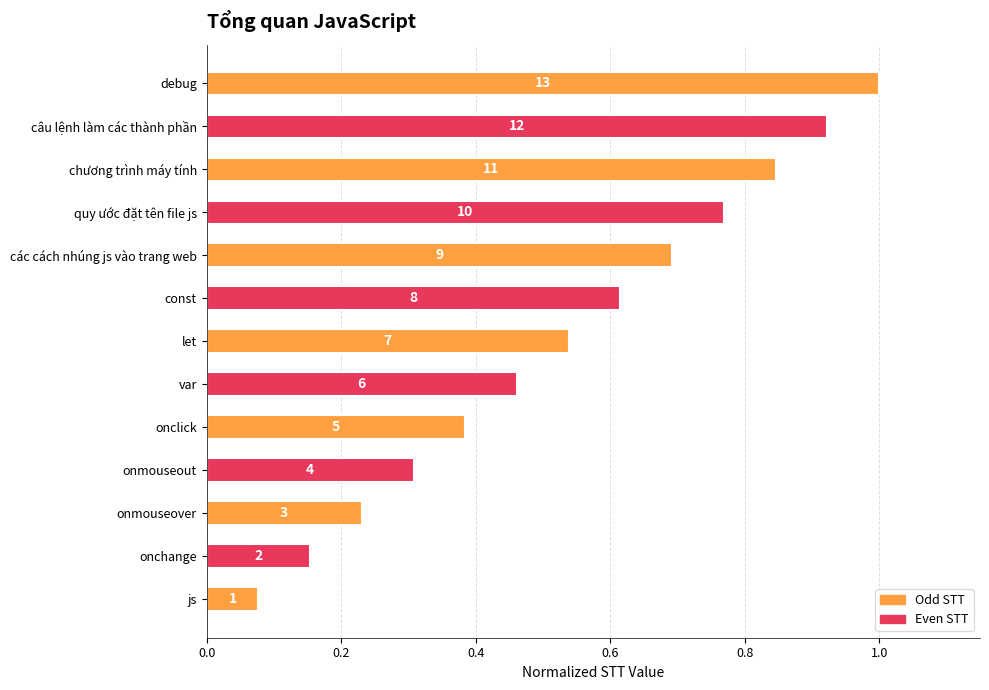

What is the average value?

0.5